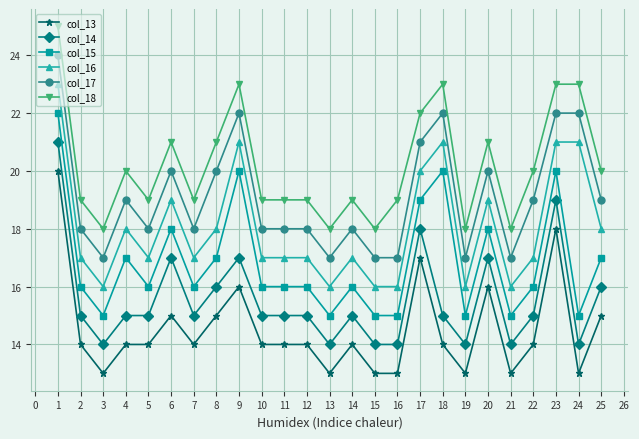

How many lines are shown in the chart?

6